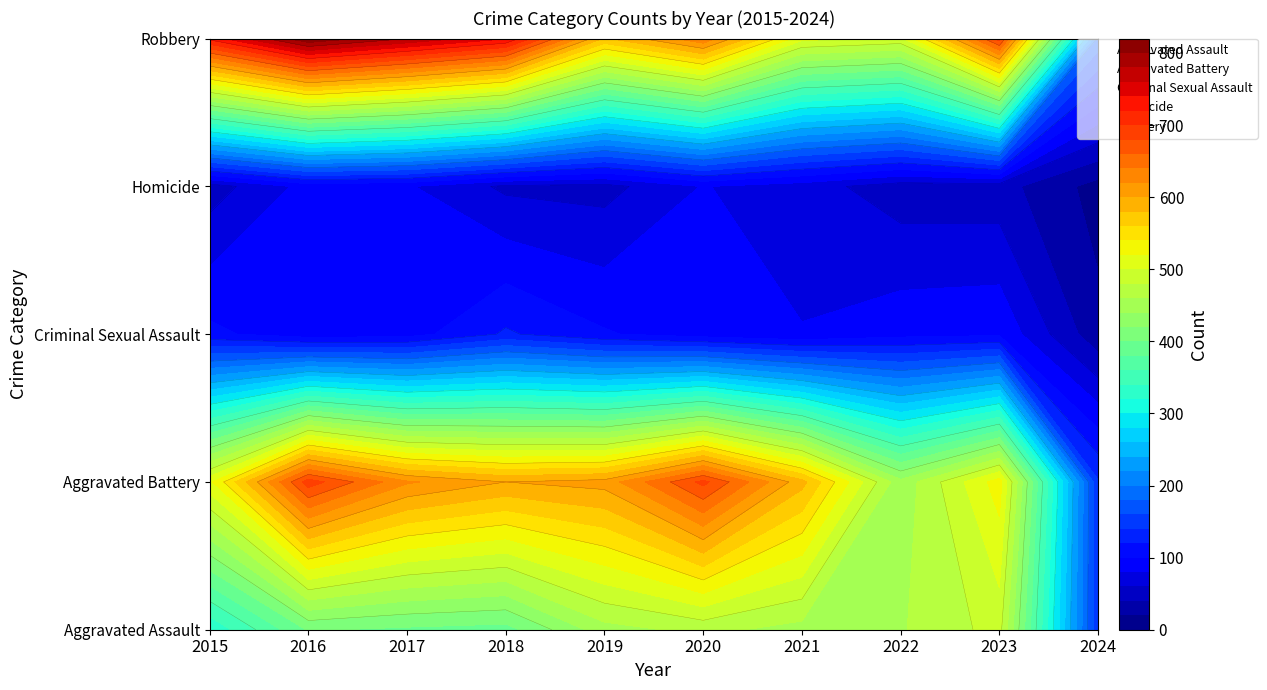

What is the smallest value displayed?

12